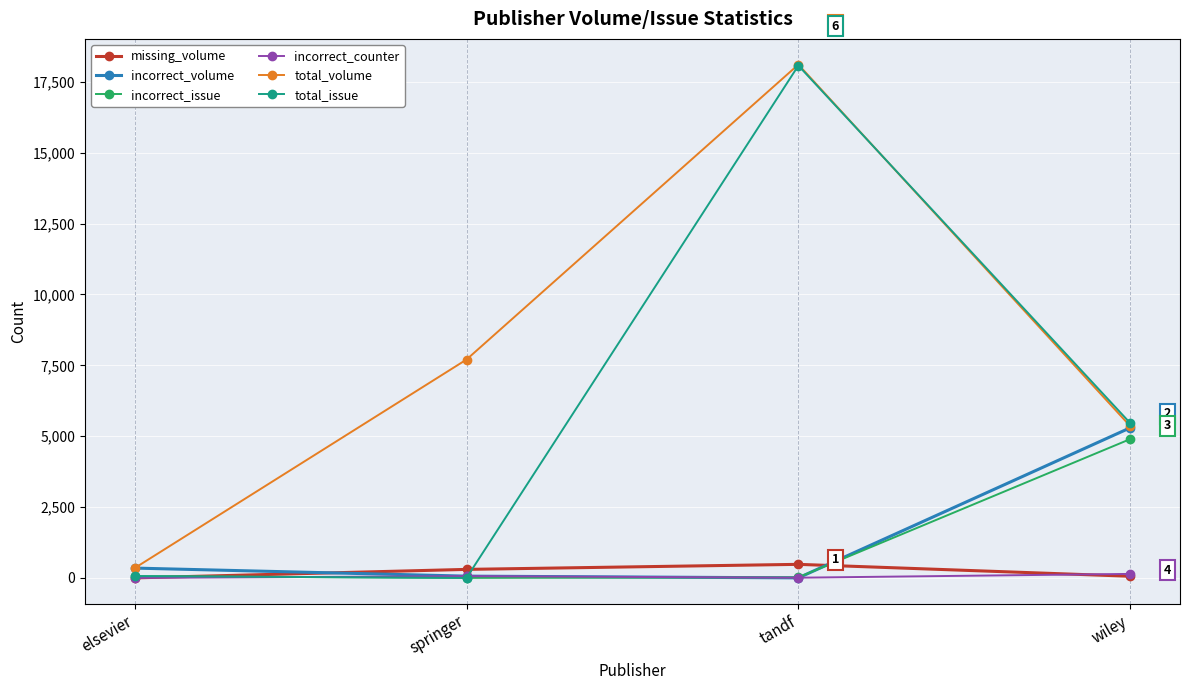

What is the total value across all series at tandf?

36692